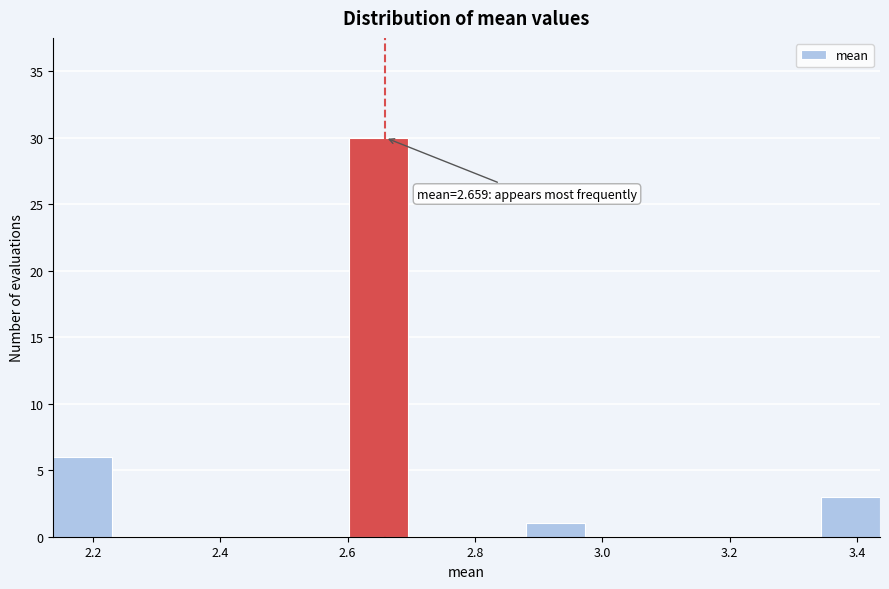

Over which range of the x-axis is the bar tallest?

2.60 to 2.70